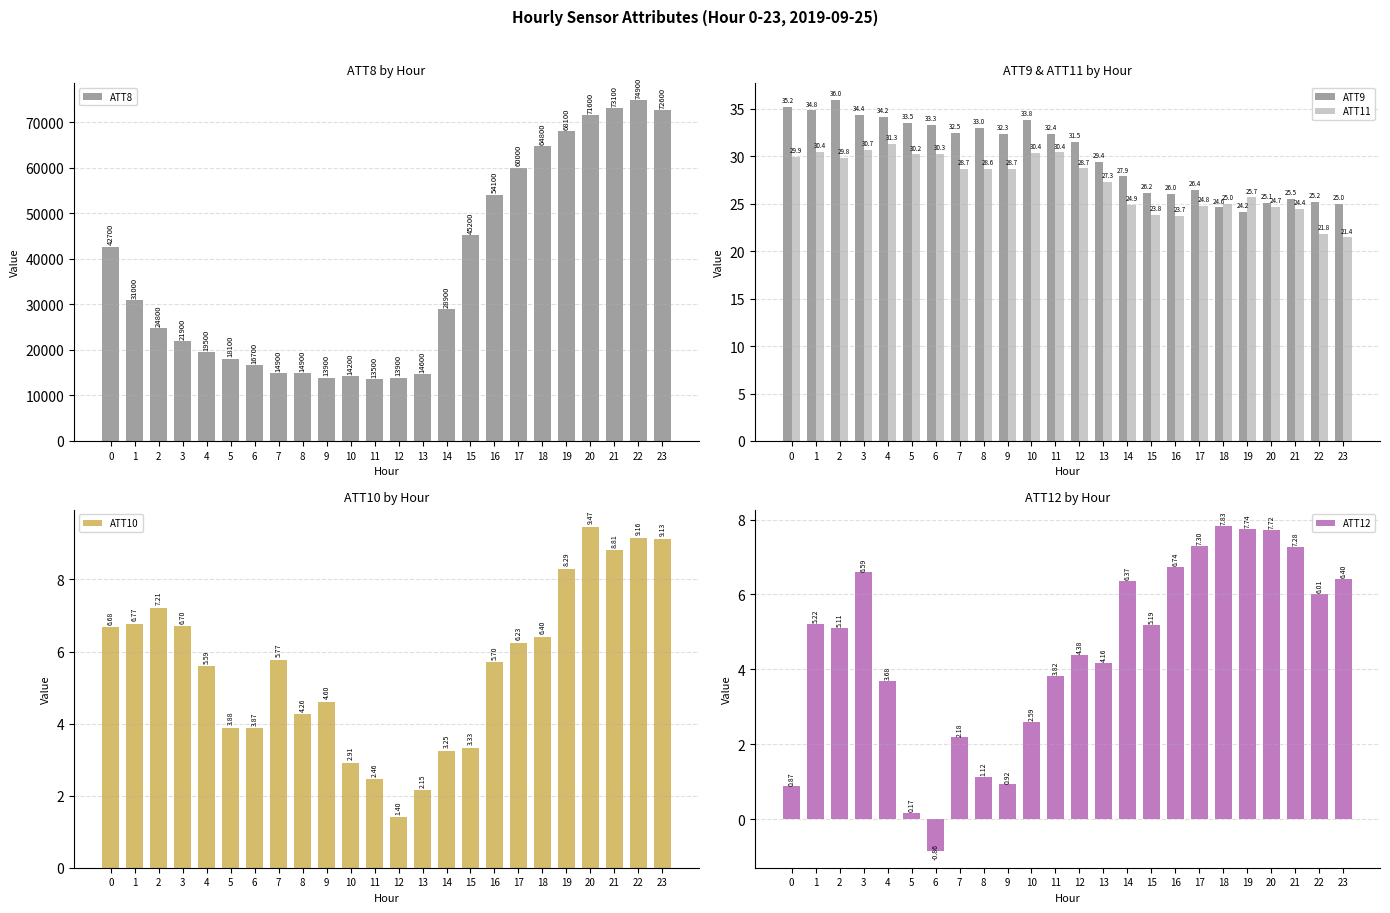

What are all the series names shown in the legend?

ATT8, ATT9, ATT11, ATT10, ATT12